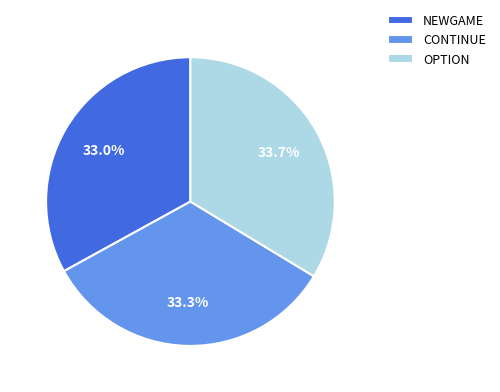

Approximately how many times larger is the value at CONTINUE compared to NEWGAME?

1.0